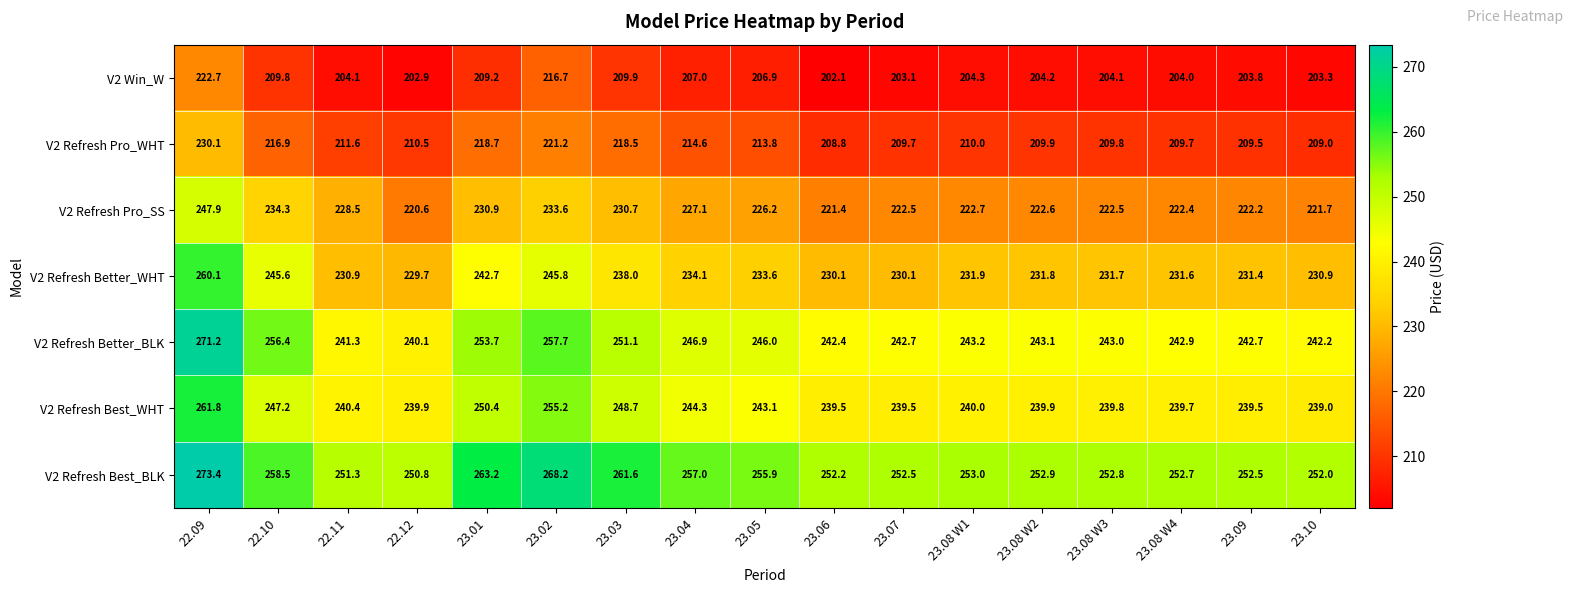

How many data points does each series have?

17